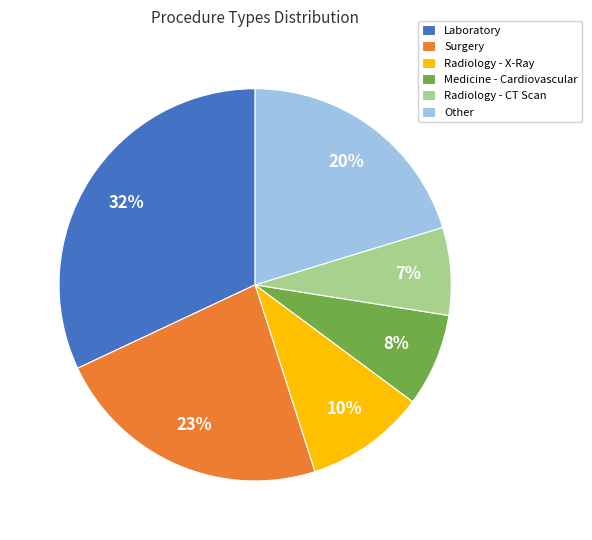

Is Surgery the majority of the pie?

No